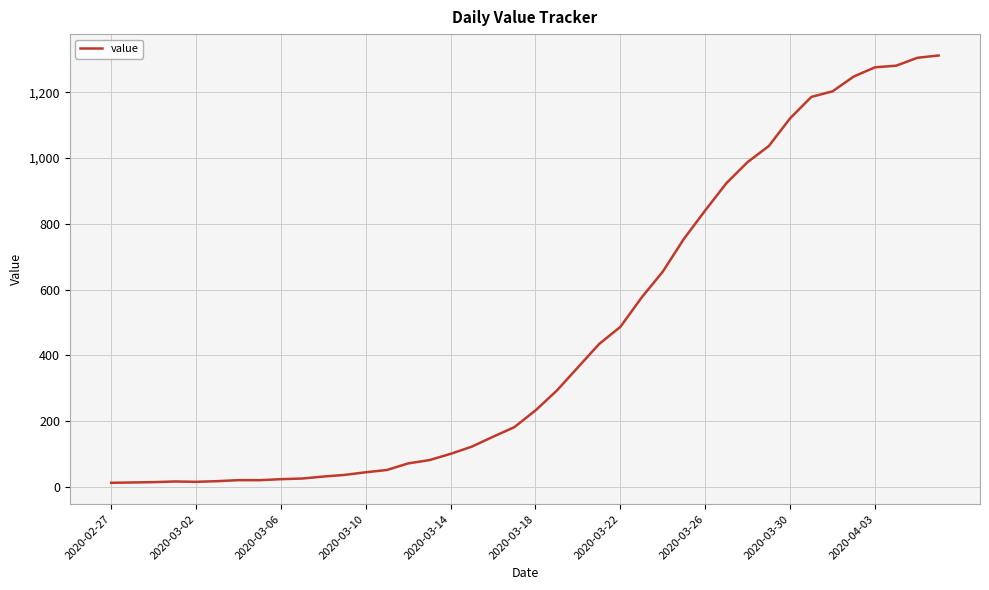

Does the chart display data point markers on the line(s)?

No